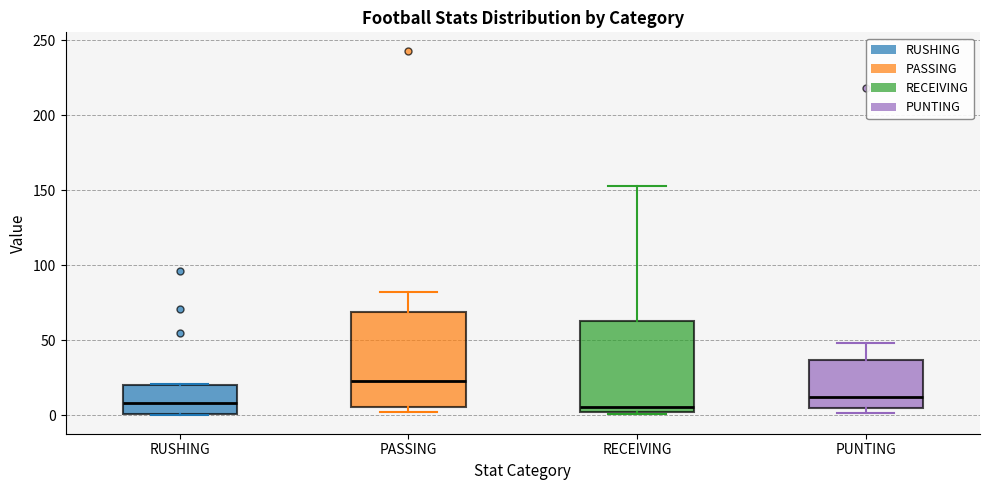

Reading left to right, transcribe this box plot: for each box, give where its median line is, the range the box spans, and where its two whiskers end, as read against the y-axis. The values are not printed on the chart, so give them approximately, as read against the axis.

RUSHING: median 10, box 0 to 20, whiskers 0 to 20
PASSING: median 25, box 5 to 70, whiskers 0 to 80
RECEIVING: median 5, box 0 to 65, whiskers 0 to 155
PUNTING: median 10, box 5 to 35, whiskers 0 to 50